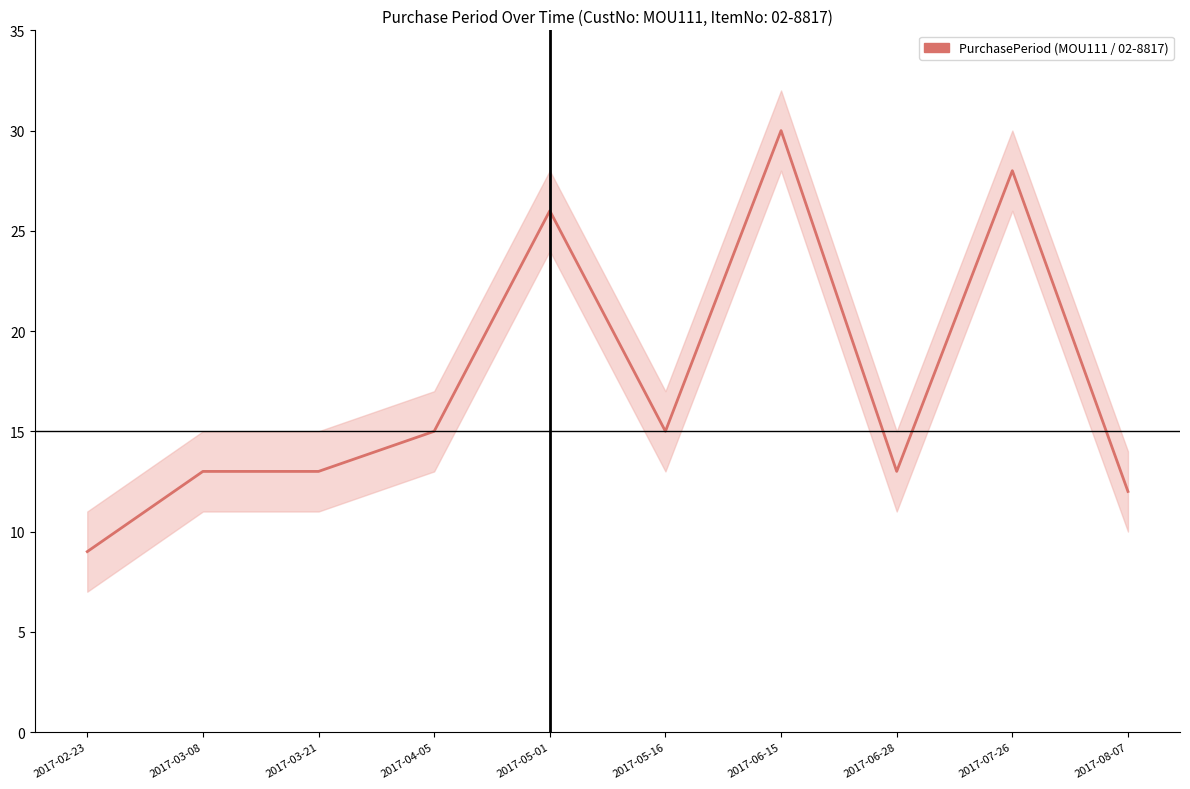

The value at 2017-07-26 is 28. True or false?

True